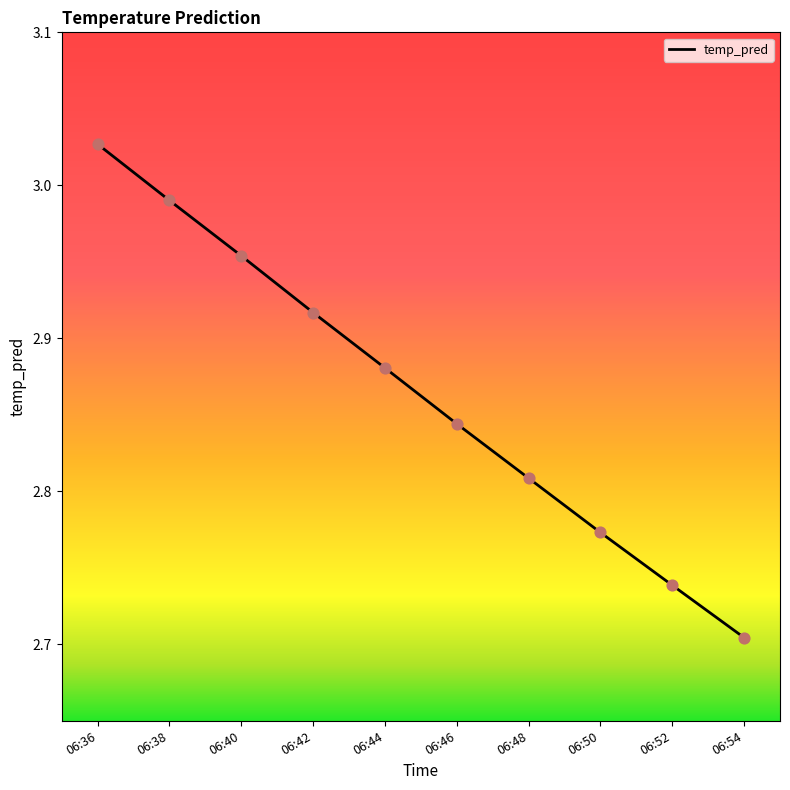

What is the change in value from 06:46 to 06:50?

-0.1